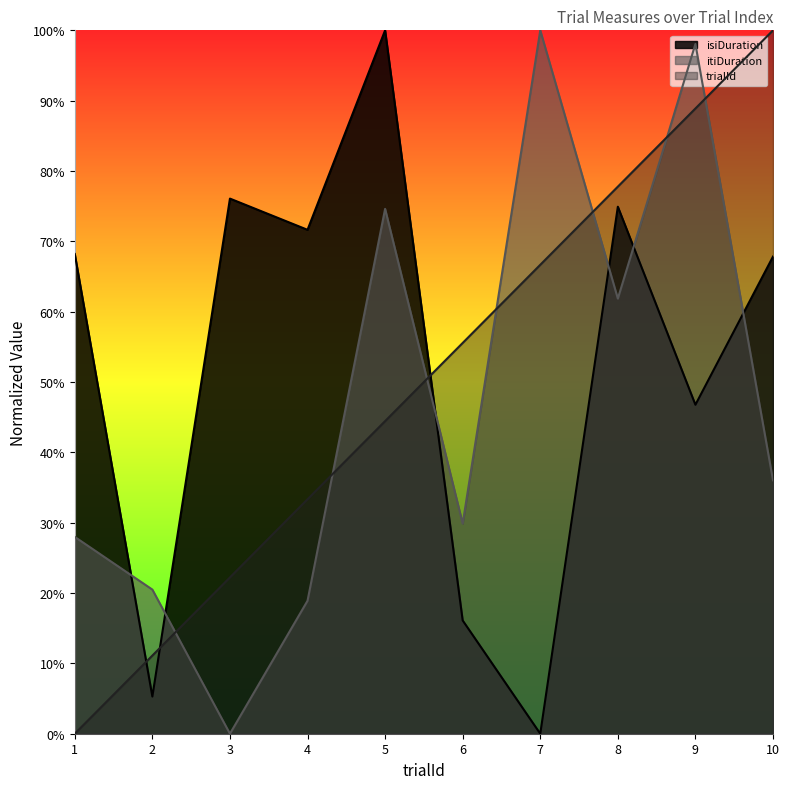

What is the spread (max minus min) of values at 6?

0.4